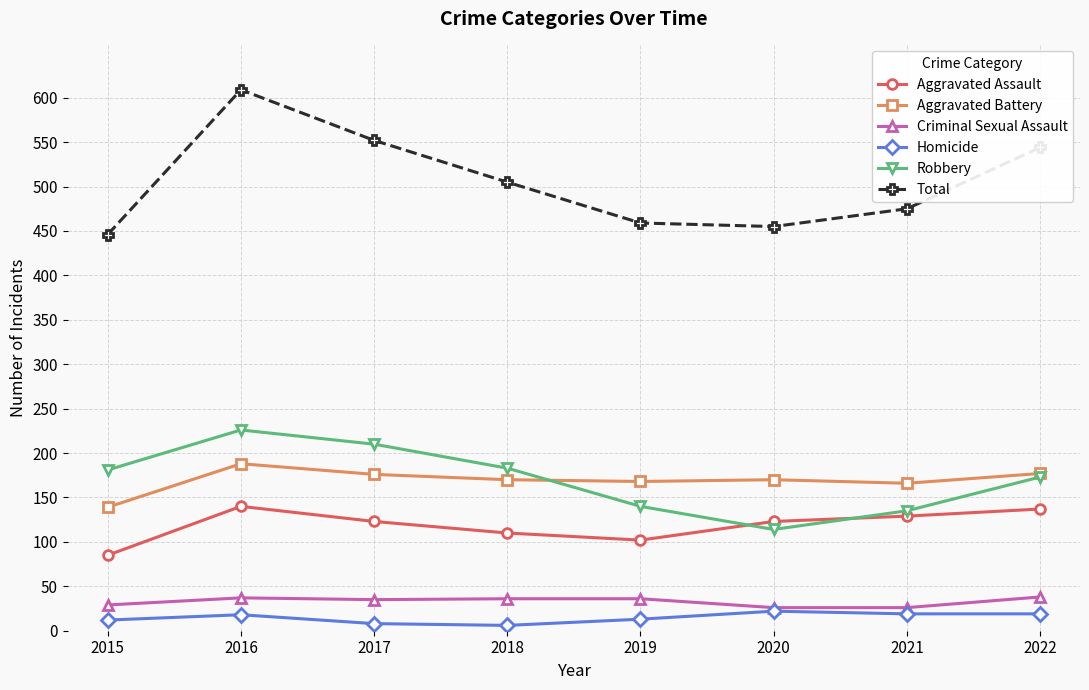

Rank the series at 2019 from lowest to highest value.

Homicide, Criminal Sexual Assault, Aggravated Assault, Robbery, Aggravated Battery, Total